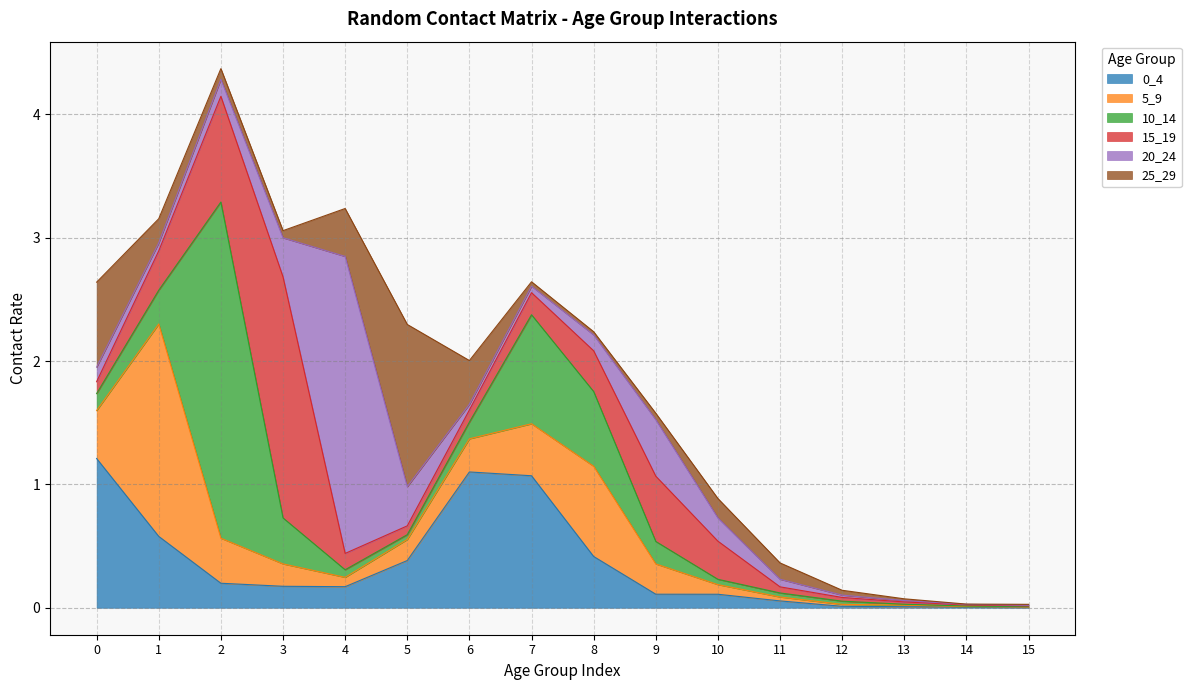

What is the difference between the second highest and second lowest values in the 10_14 series?

0.9